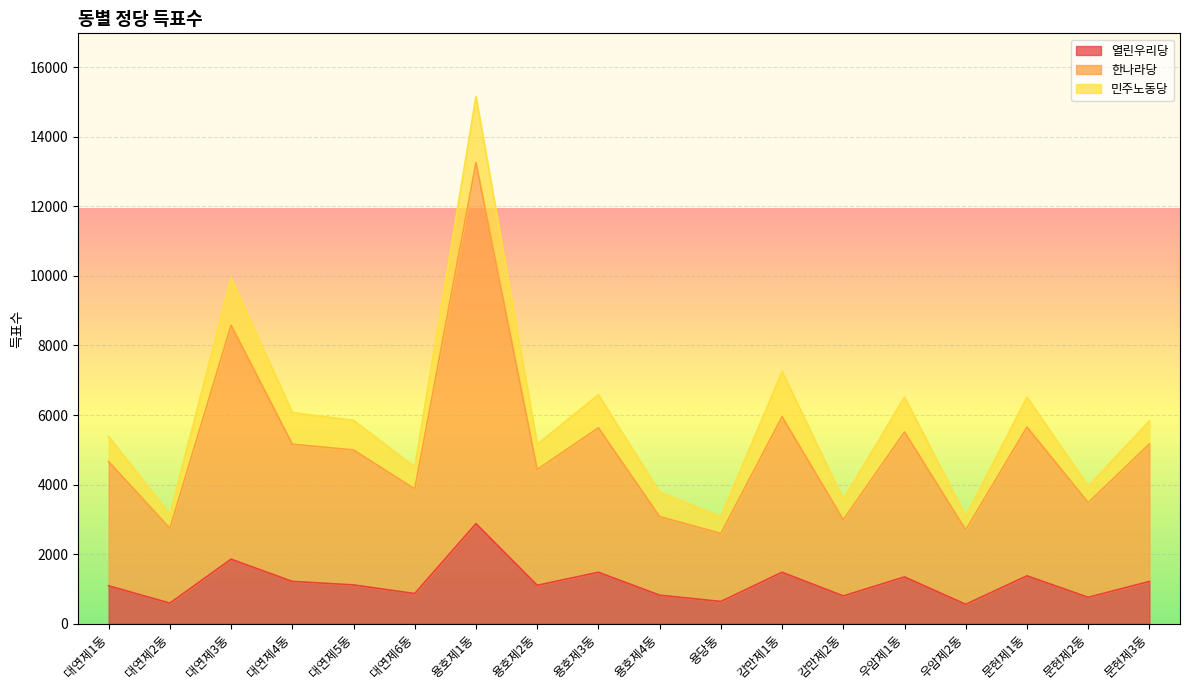

How many categories are shown in the chart?

18